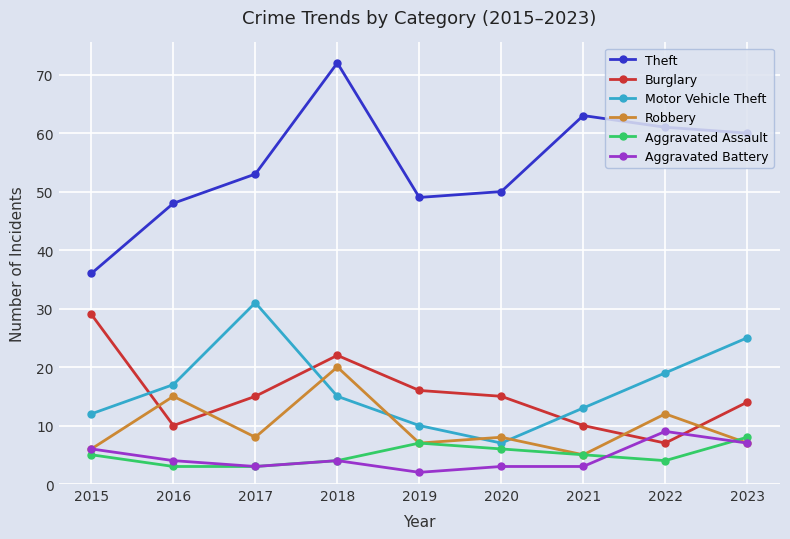

Which category has the highest value in the Aggravated Battery series?

2022